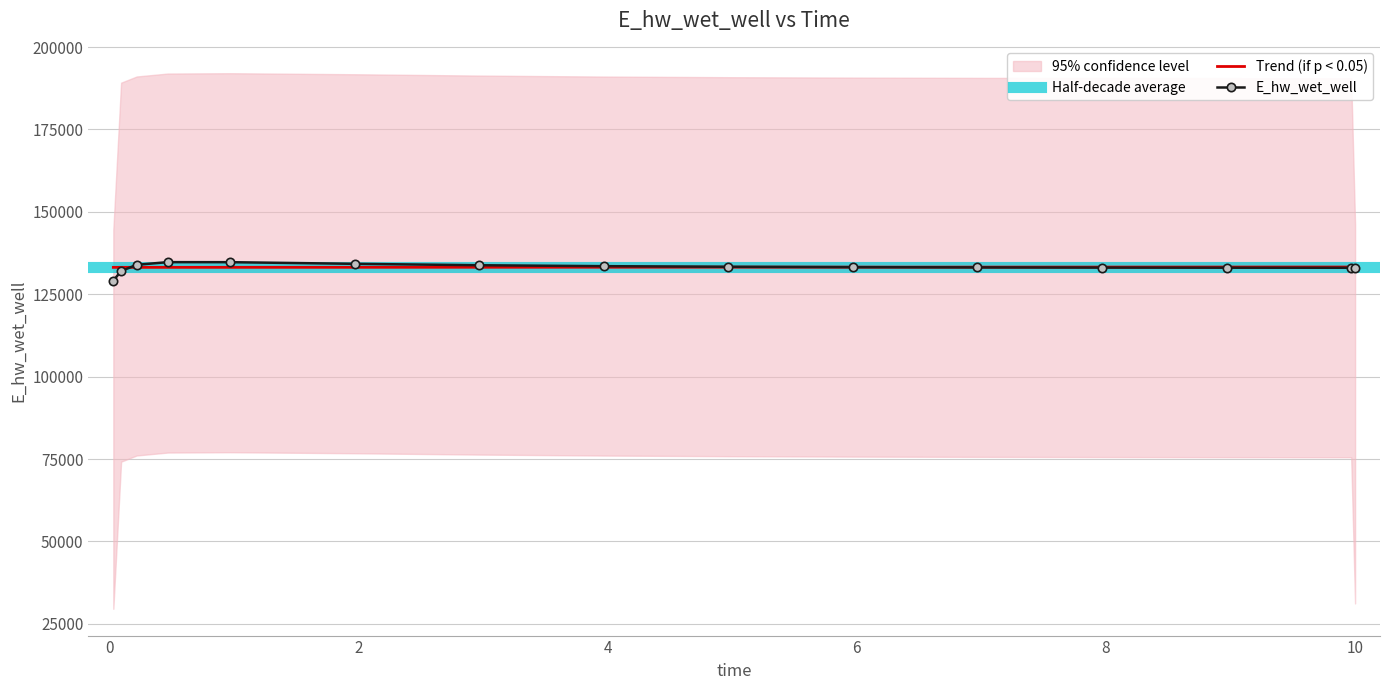

How many lines are shown in the chart?

1